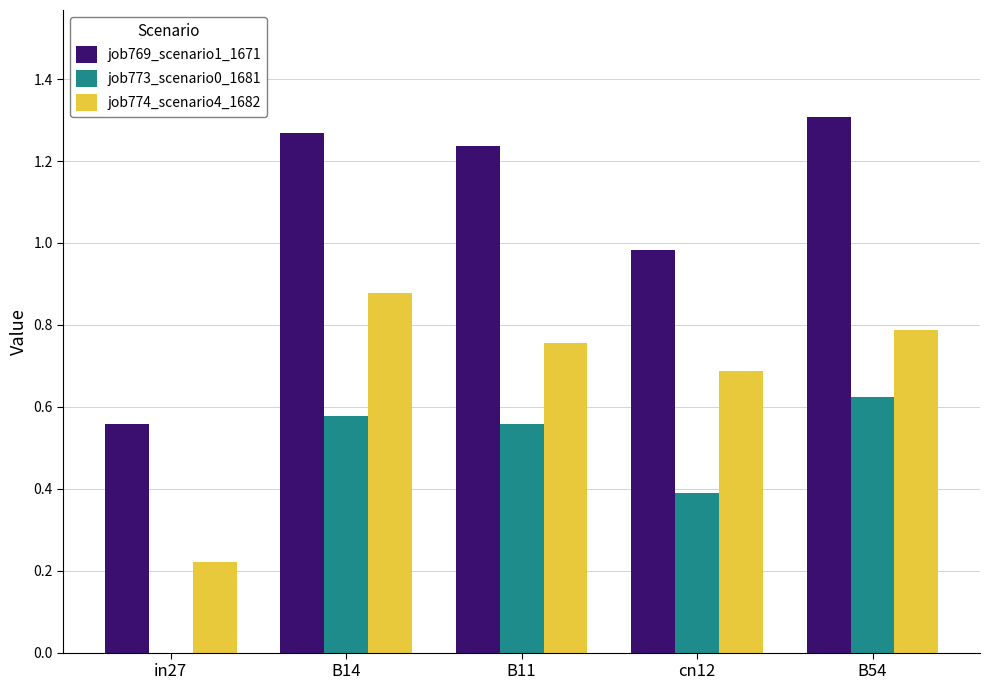

Which series has the largest total across all categories?

job769_scenario1_1671